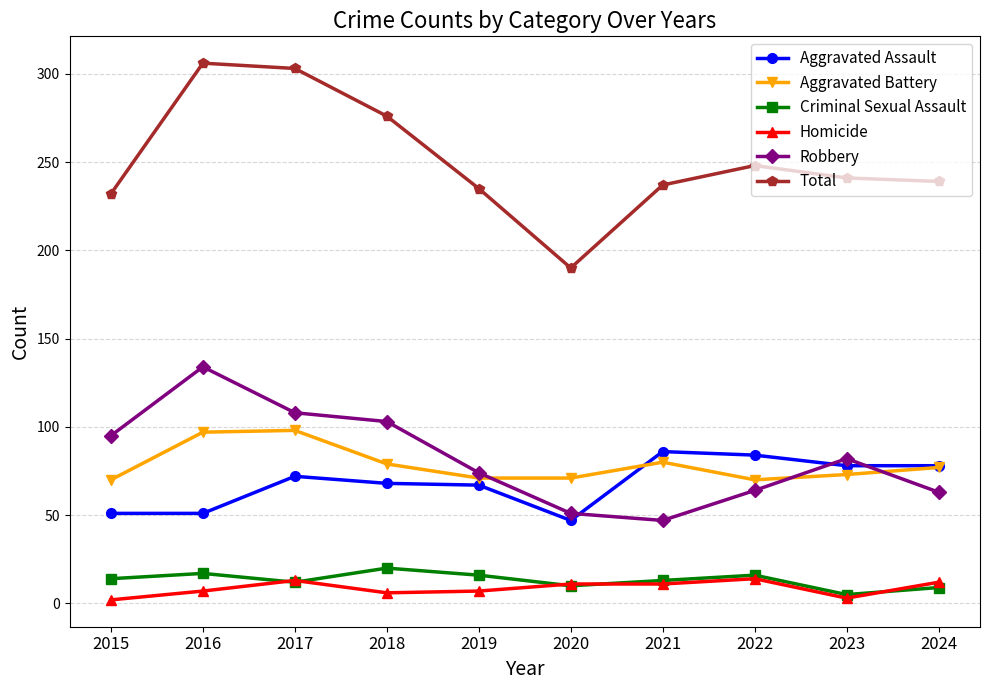

Which series has the widest spread of values?

Total